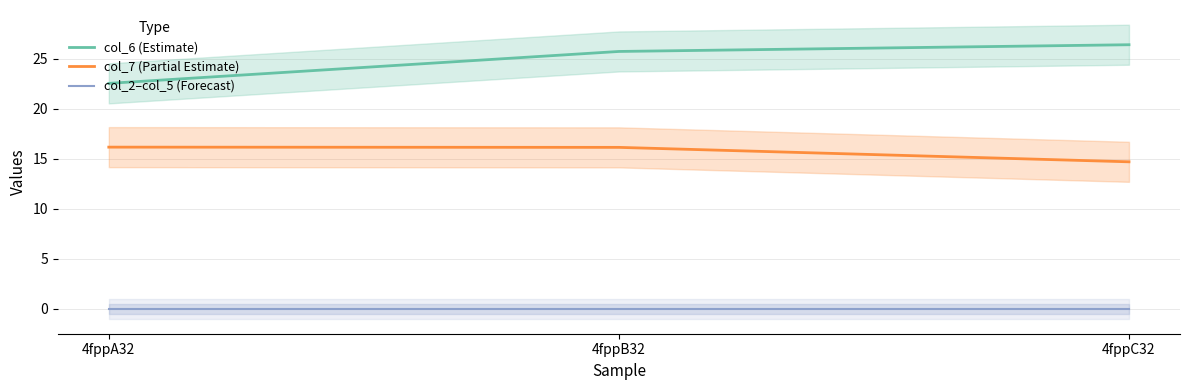

Which has a higher value, 4fppA32 or 4fppB32?

4fppB32